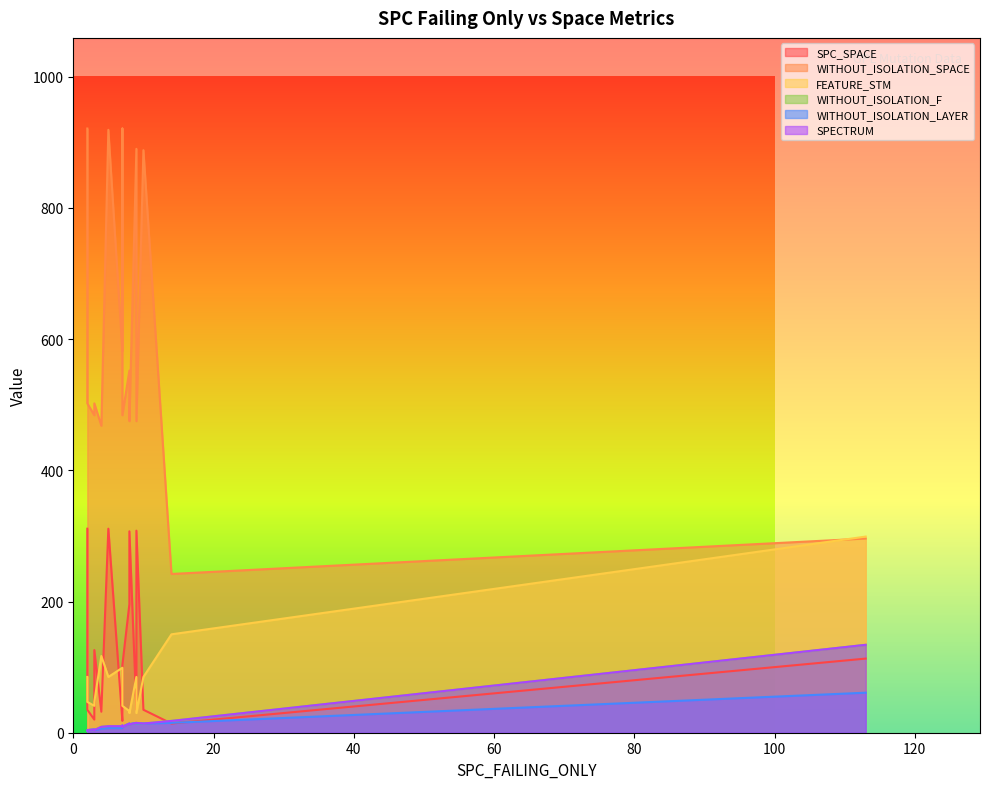

The value of SPECTRUM at 2 is 5. True or false?

False